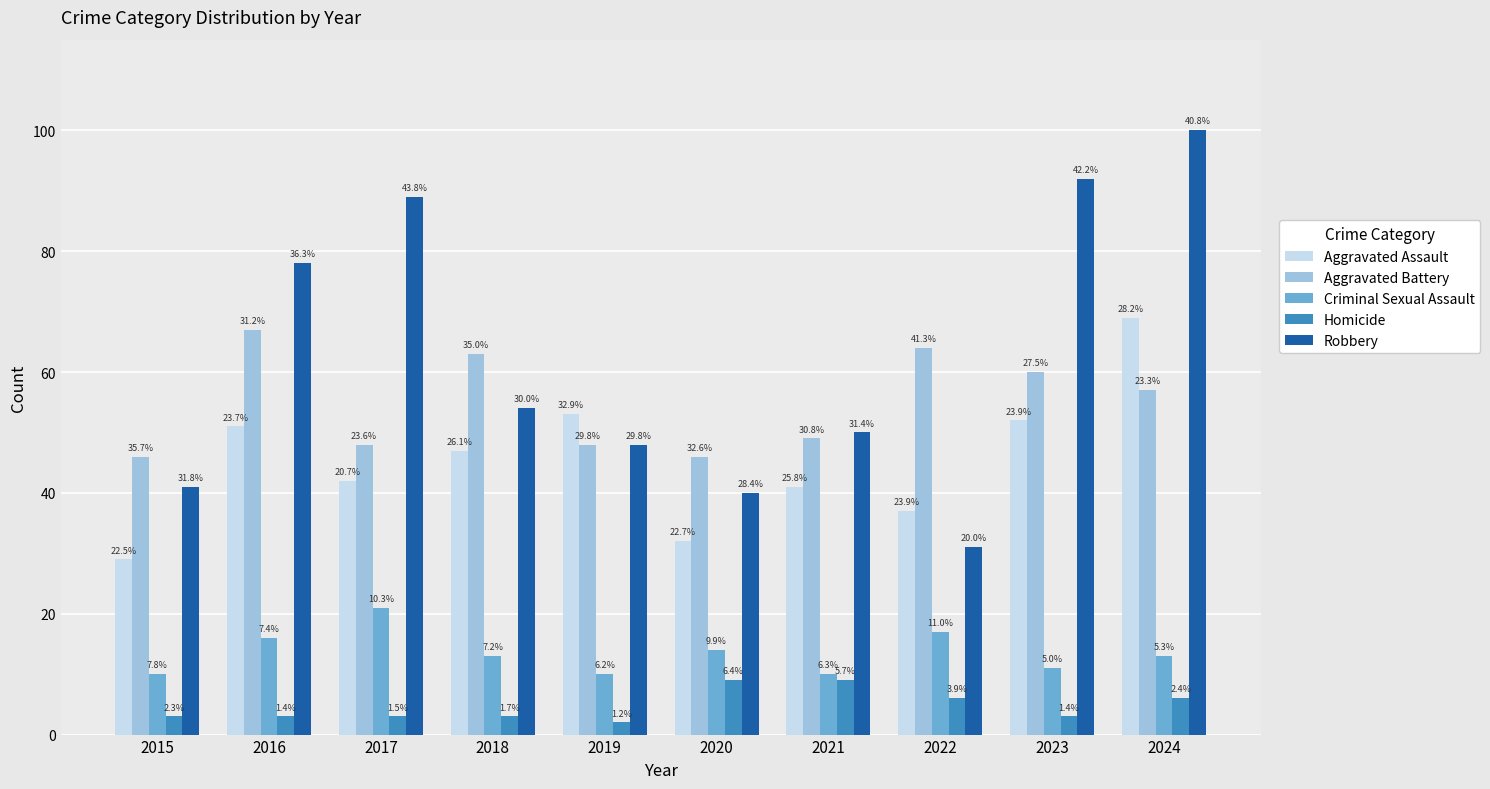

Reading left to right, what are all the values shown in this chart?

Aggravated Assault: 2015=29	2016=51	2017=42	2018=47	2019=53	2020=32	2021=41	2022=37	2023=52	2024=69
Aggravated Battery: 2015=46	2016=67	2017=48	2018=63	2019=48	2020=46	2021=49	2022=64	2023=60	2024=57
Criminal Sexual Assault: 2015=10	2016=16	2017=21	2018=13	2019=10	2020=14	2021=10	2022=17	2023=11	2024=13
Homicide: 2015=3	2016=3	2017=3	2018=3	2019=2	2020=9	2021=9	2022=6	2023=3	2024=6
Robbery: 2015=41	2016=78	2017=89	2018=54	2019=48	2020=40	2021=50	2022=31	2023=92	2024=100